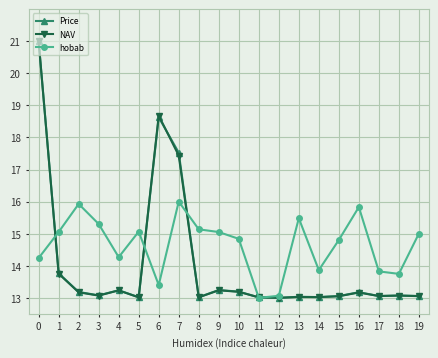

Between 7 and 10, which series saw the biggest shift?

Price